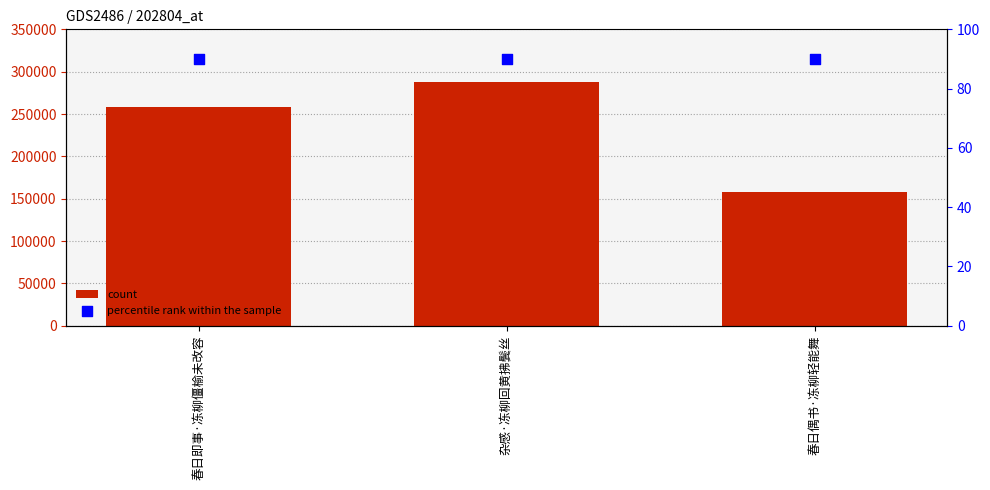

Is the value of percentile rank within the sample at 杂感·冻柳回黄拂鬓丝 greater than the value of count at 春日偶书·冻柳轻能舞?

No